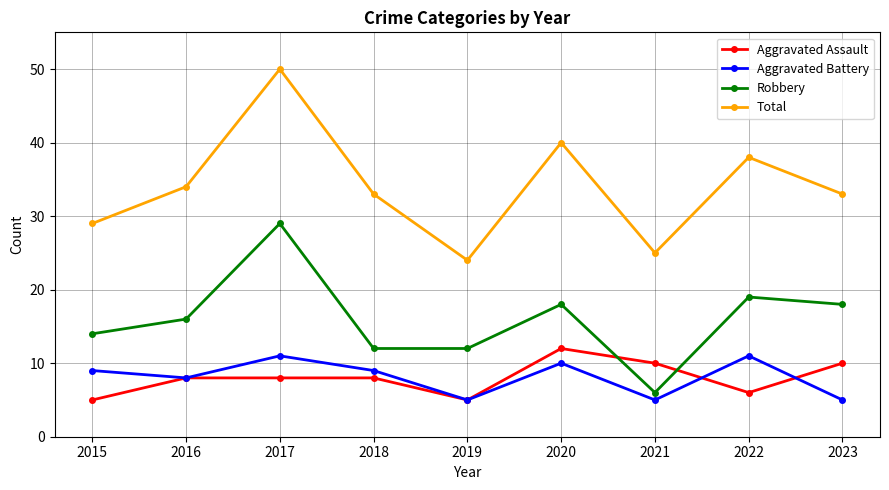

What is the approximate value of Robbery at 2017, to the nearest 10?

30